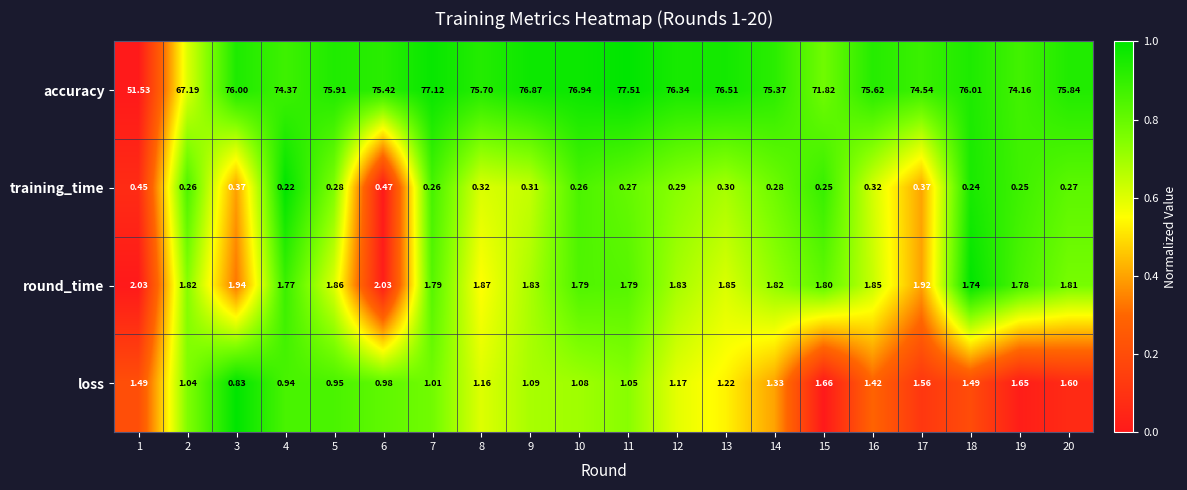

List the series in order of their peak value, highest first.

accuracy, round_time, loss, training_time